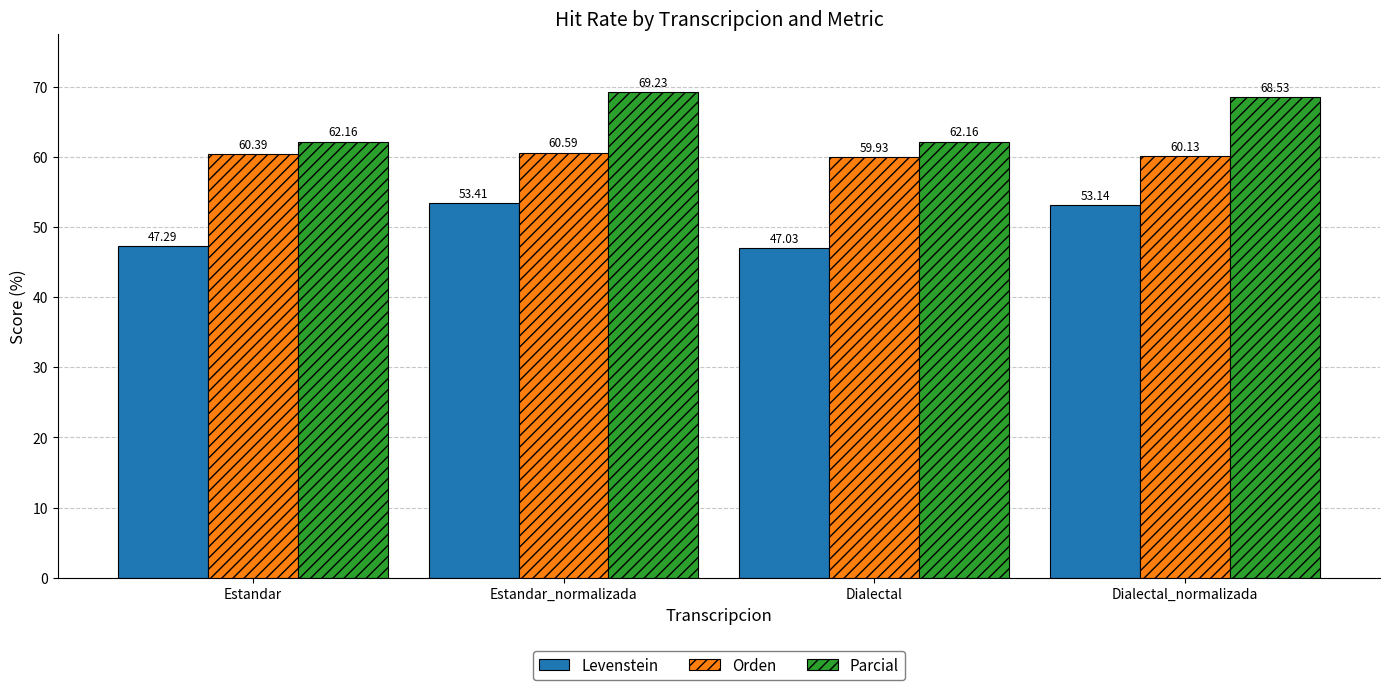

How many values in the Levenstein series are below 53?

2